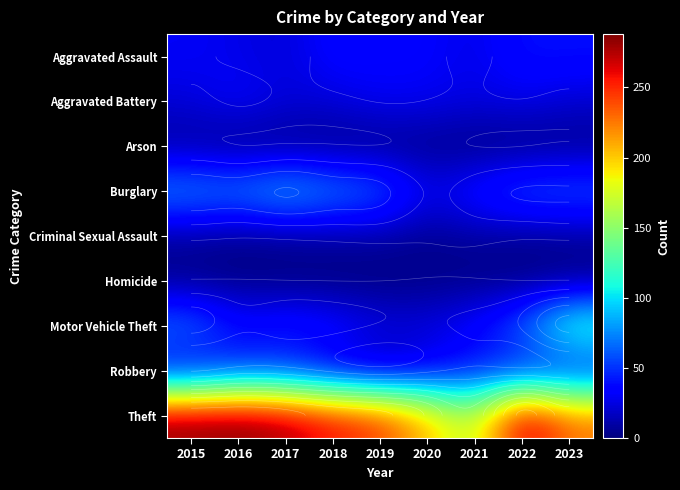

At which category is the sum across all series the highest?

2015